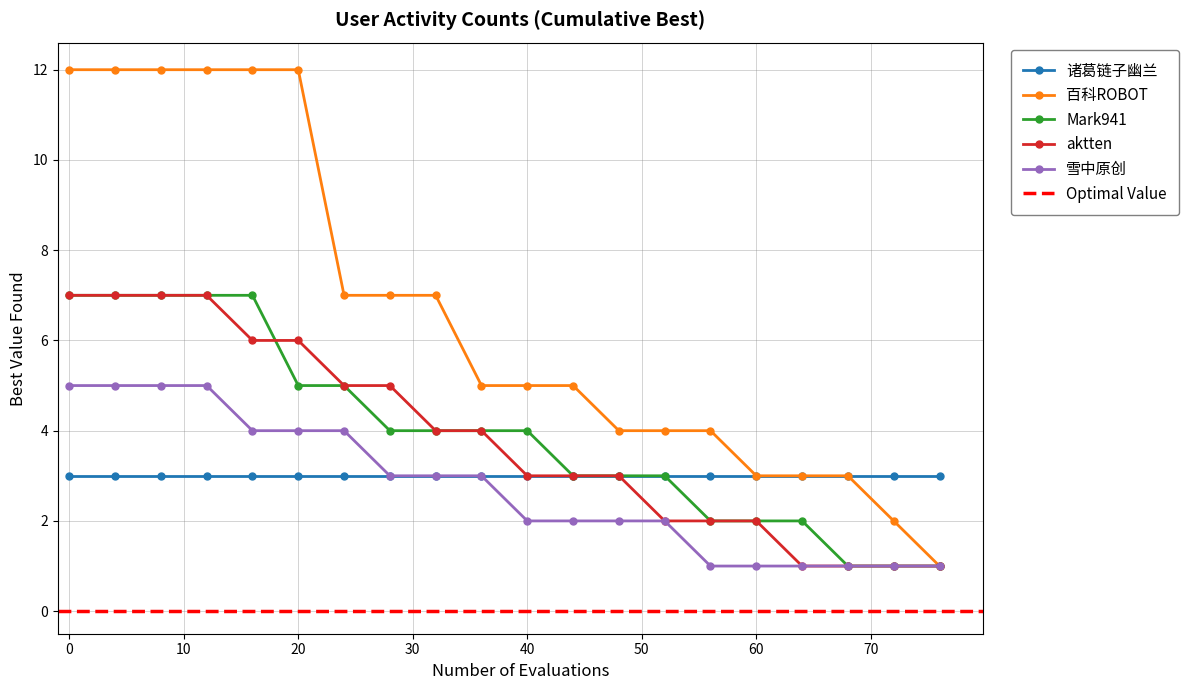

At which label does 雪中原创 reach its minimum?

56